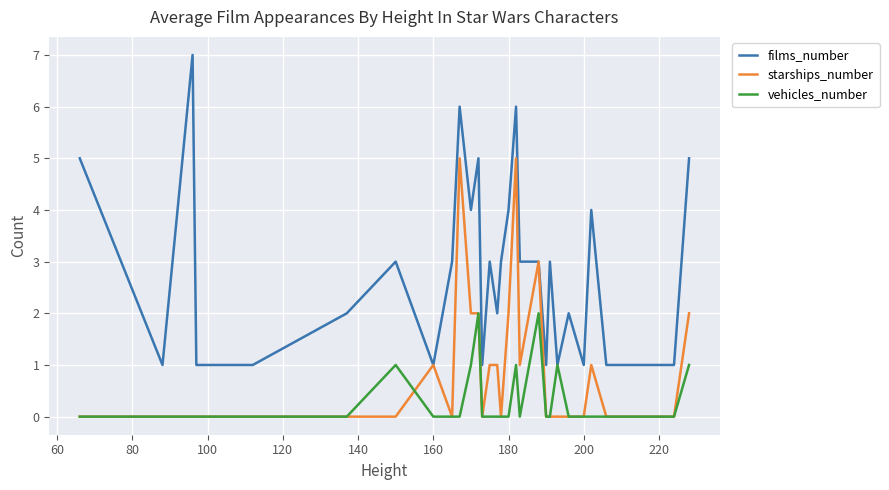

What are all the series names shown in the legend?

films_number, starships_number, vehicles_number